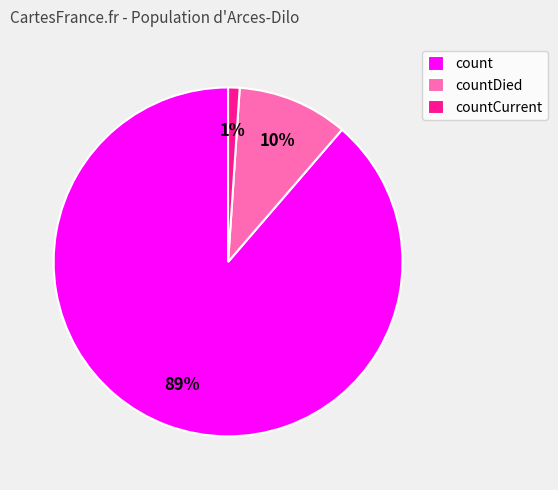

Count the number of slices in the pie.

3